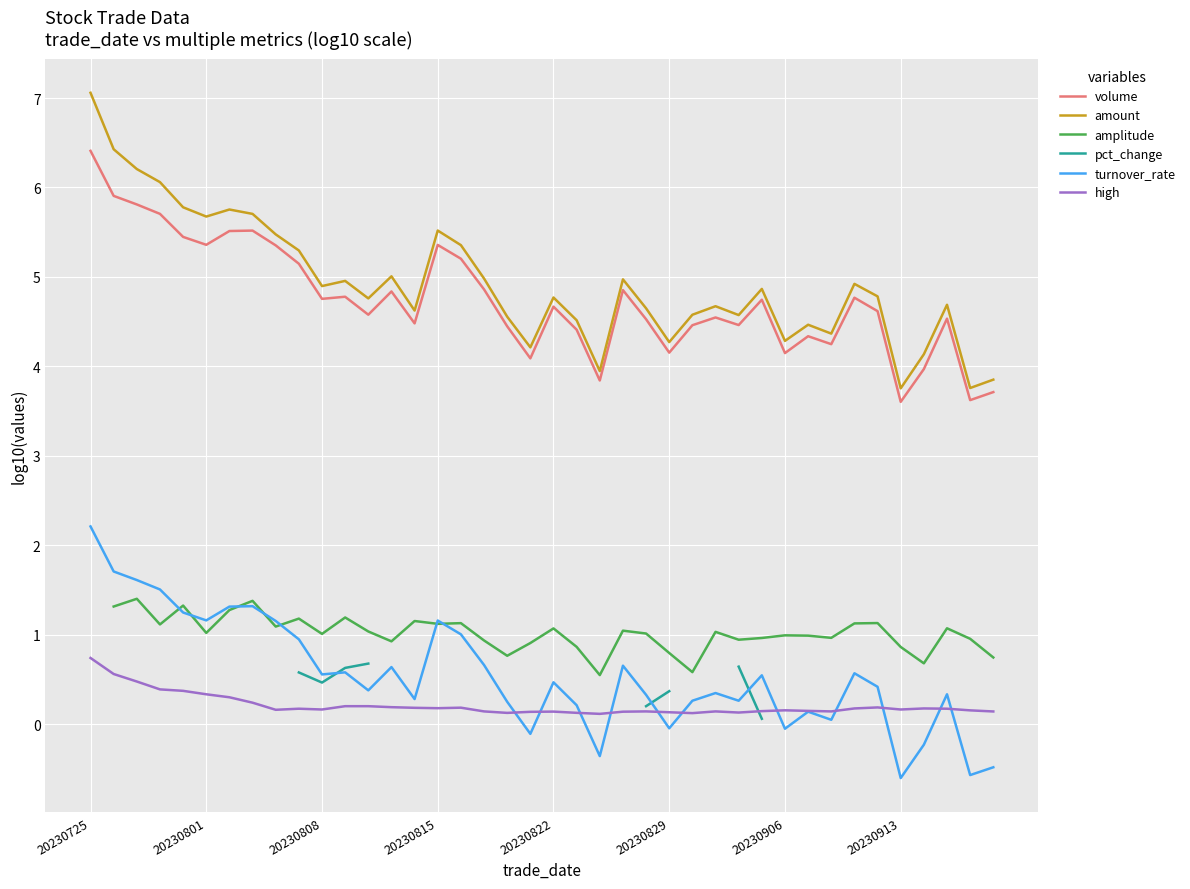

What is the highest value of the volume series?

6.4